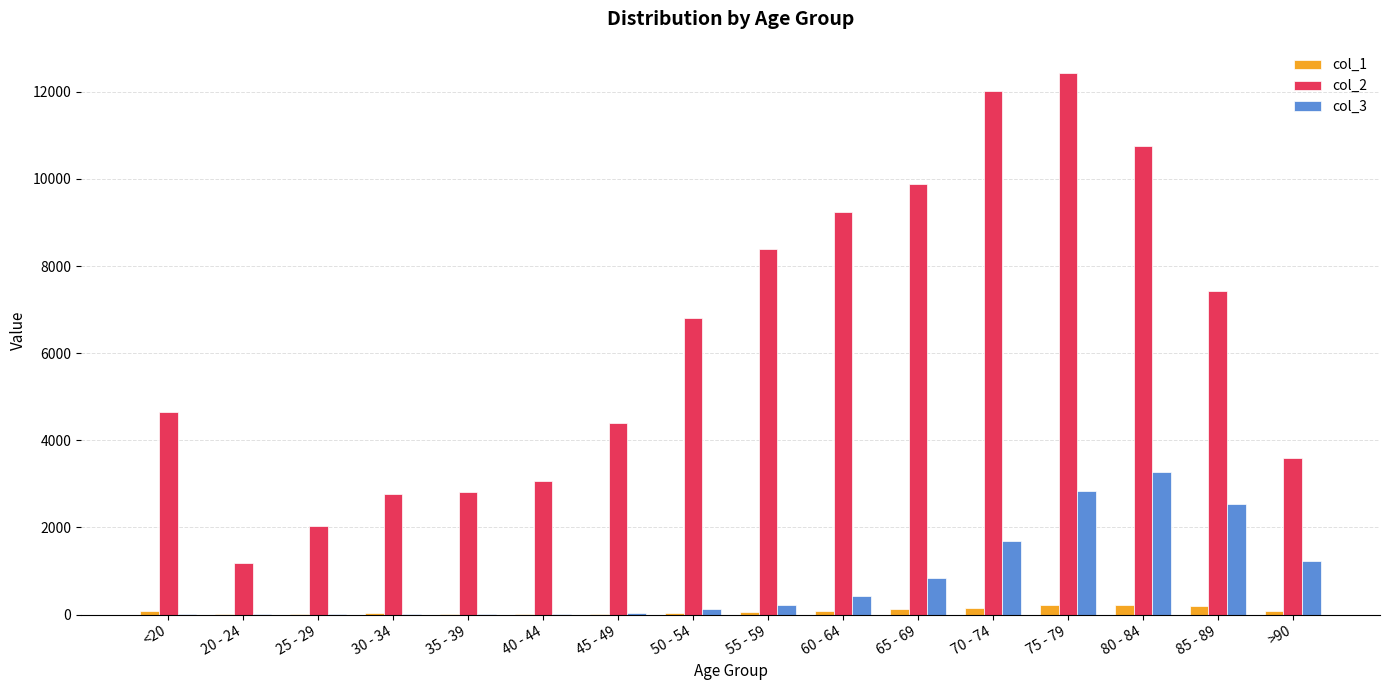

What is the maximum value shown in the chart?

12434